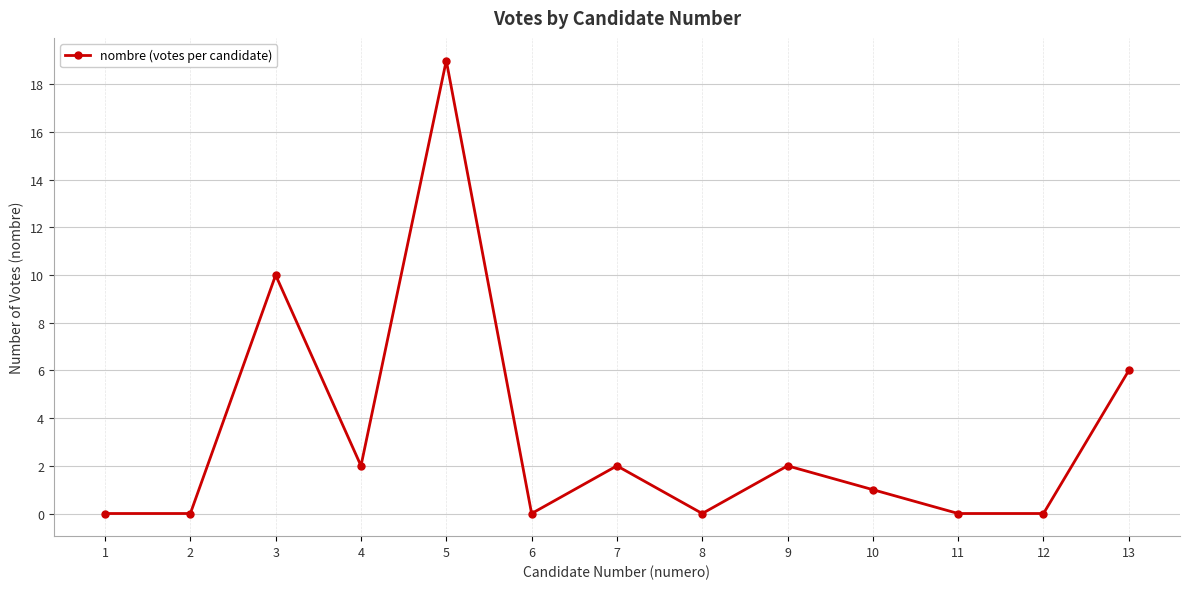

Does the chart have visible grid lines?

Yes